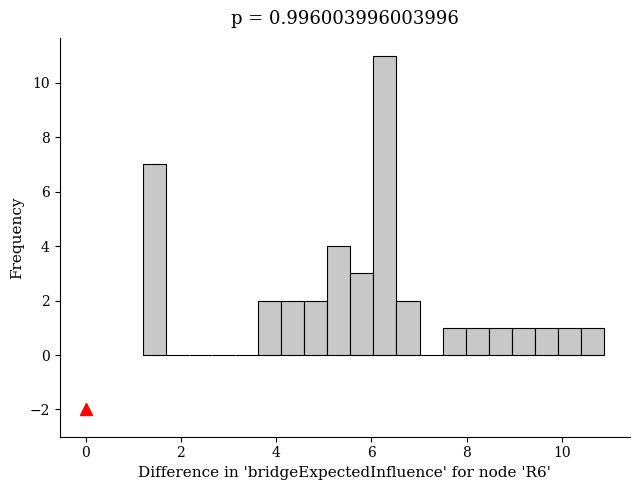

Around what value on the x-axis is the tallest bar? Give the approximate position of its centre, as read against the axis.

6.2